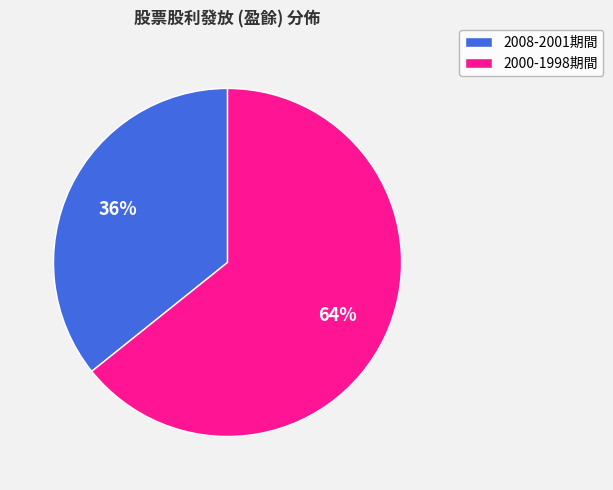

How many slices are in this pie chart?

2